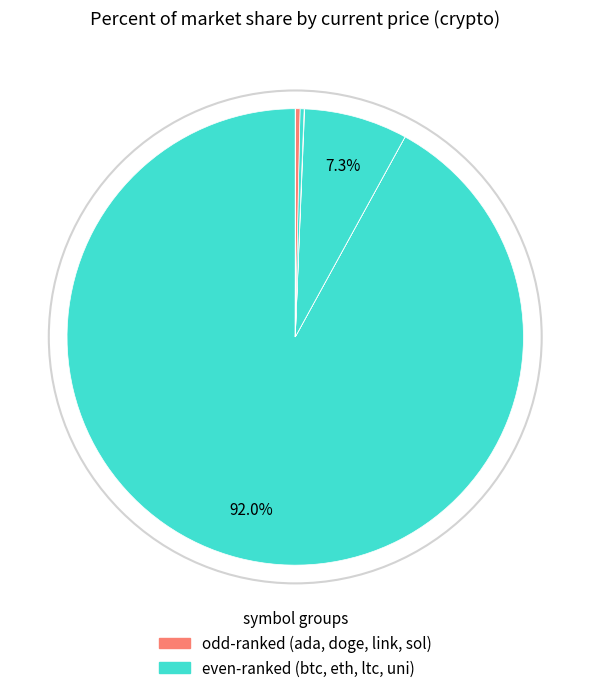

Is there any slice that represents more than half of the pie?

Yes